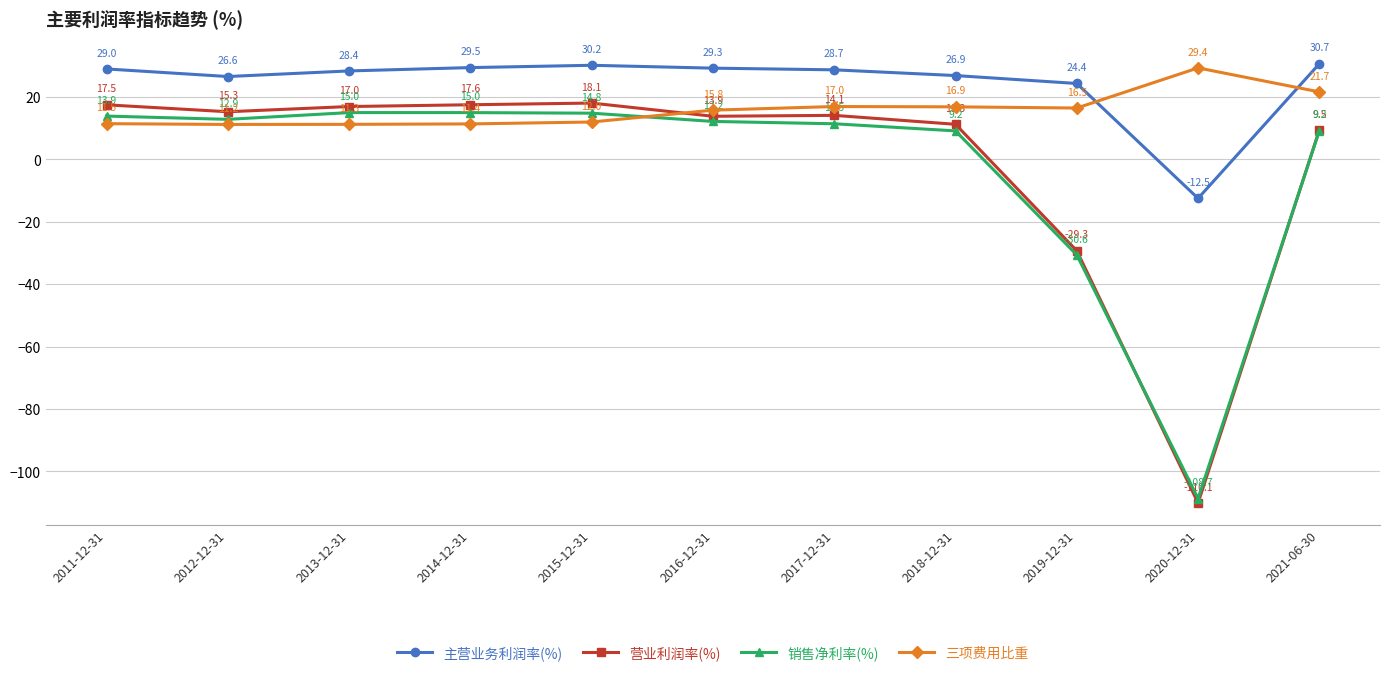

What is the label of the 5th point from the right?

2017-12-31